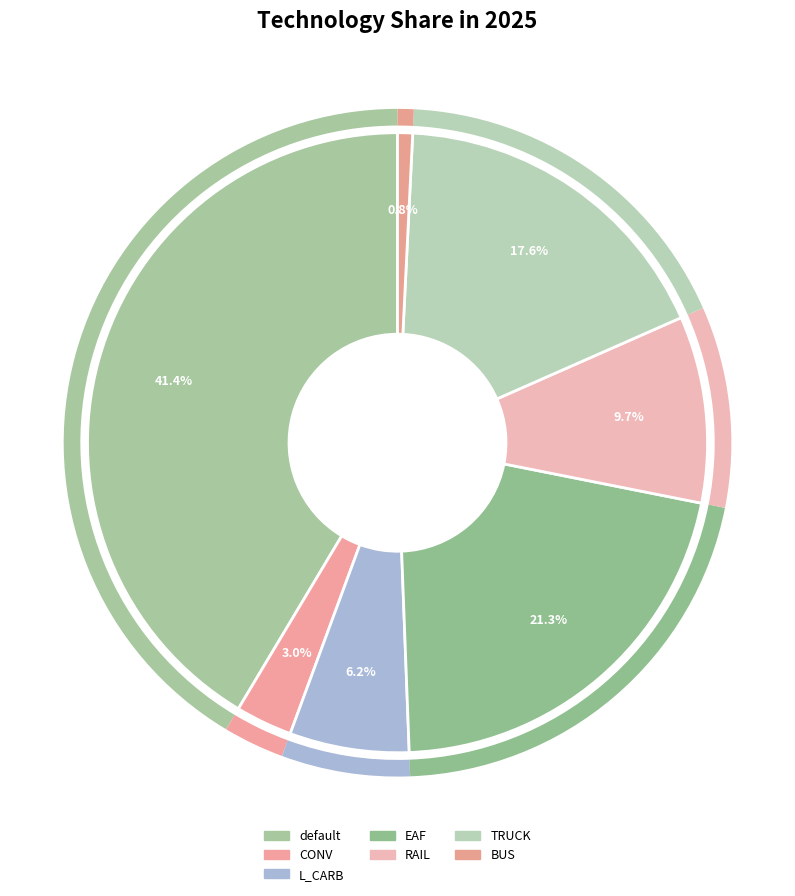

What percentage is the CONV slice, to the nearest percent?

3%